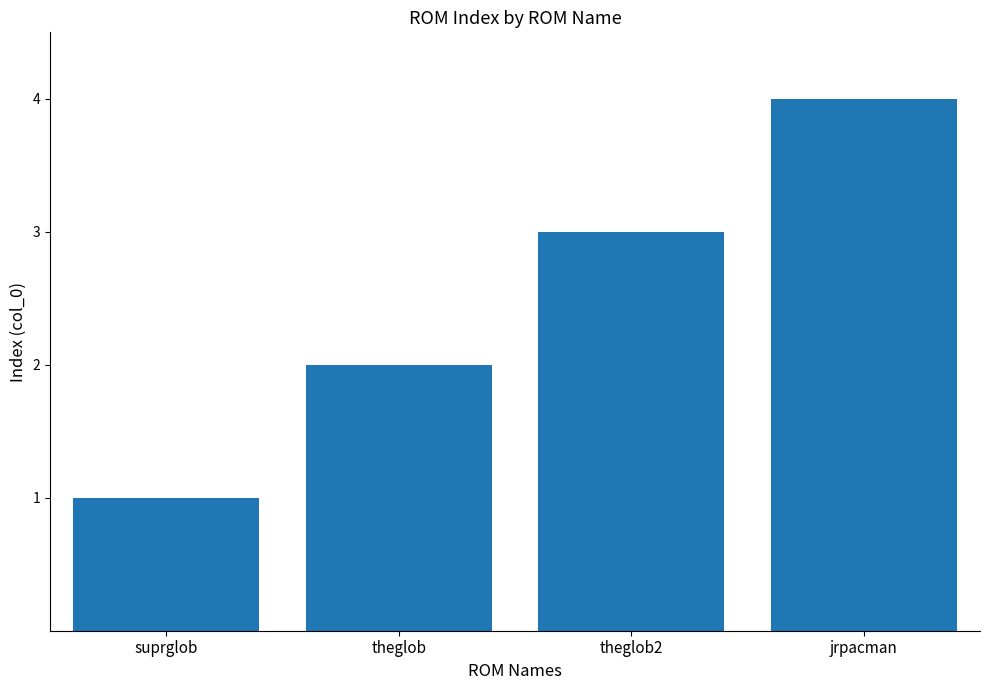

How many series are shown in this chart?

1